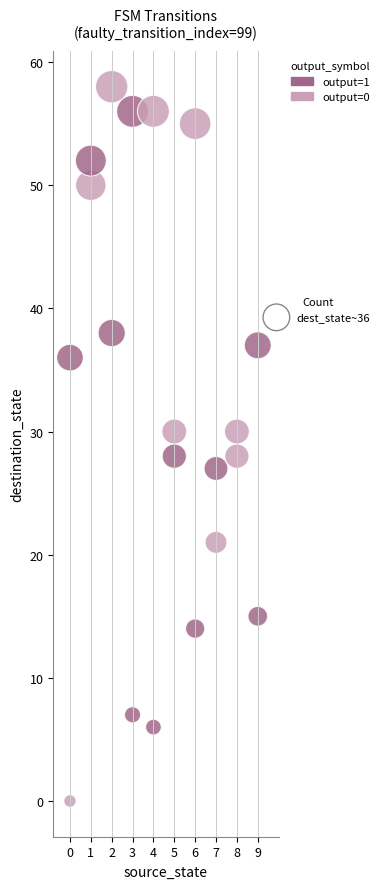

What is the range of X values (max minus min)?

9